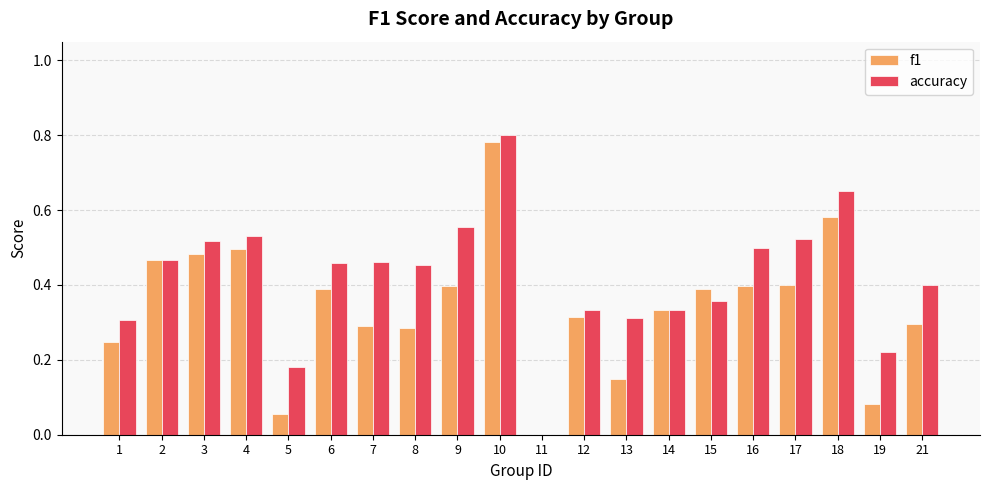

What is the sum of the f1 values at 10 and 7?

1.1